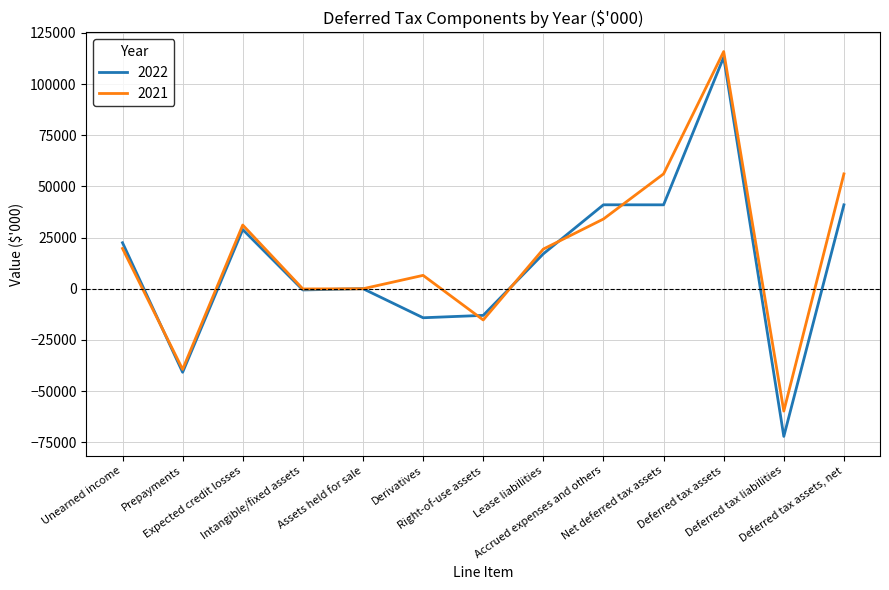

Which series has the largest range (max minus min)?

2022